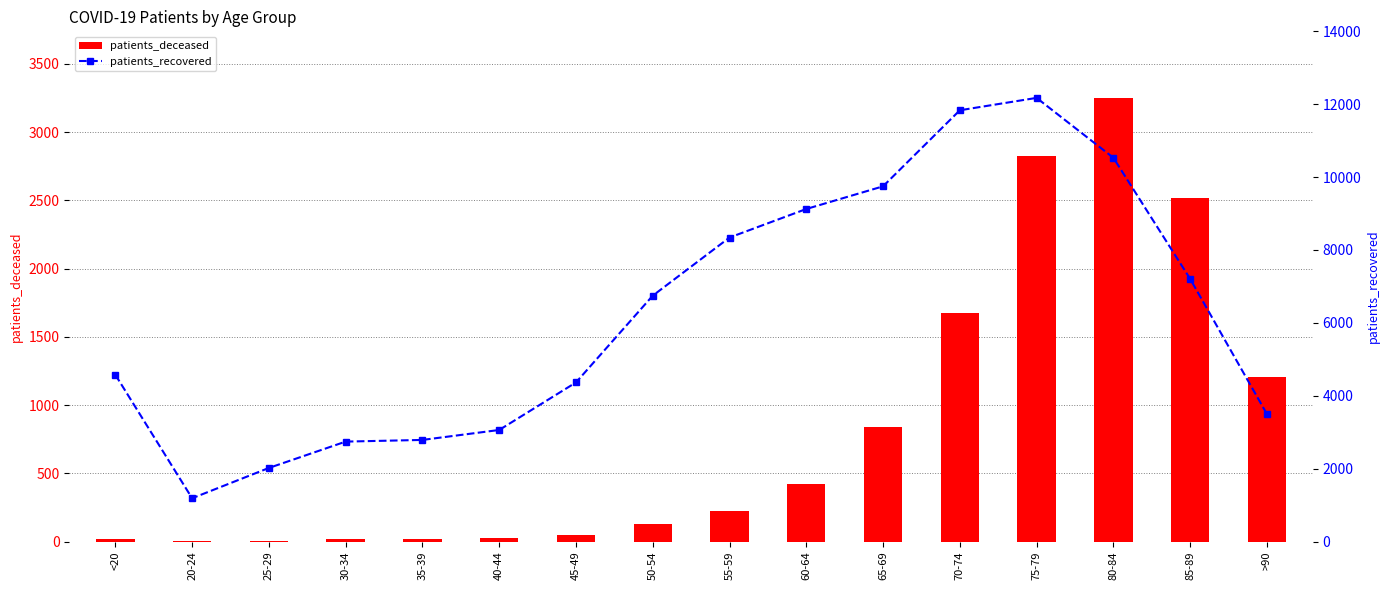

What is the value of the patients_deceased bar at the 8th from the left?

125